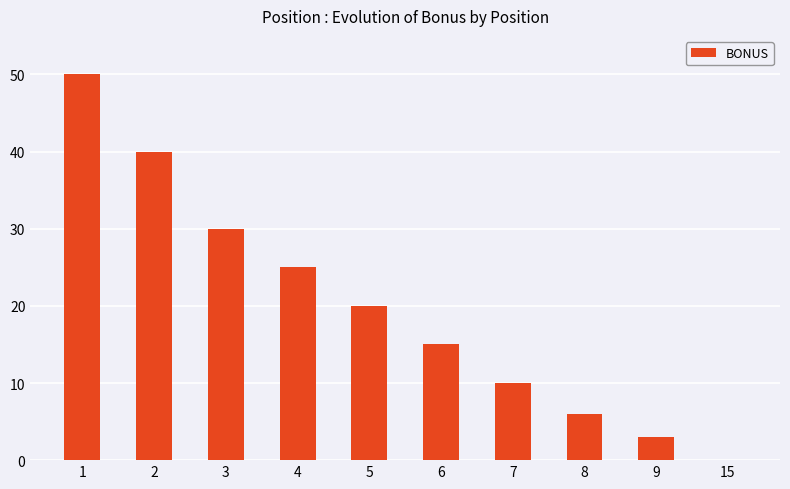

Is it true that the value at 2 is 40?

True